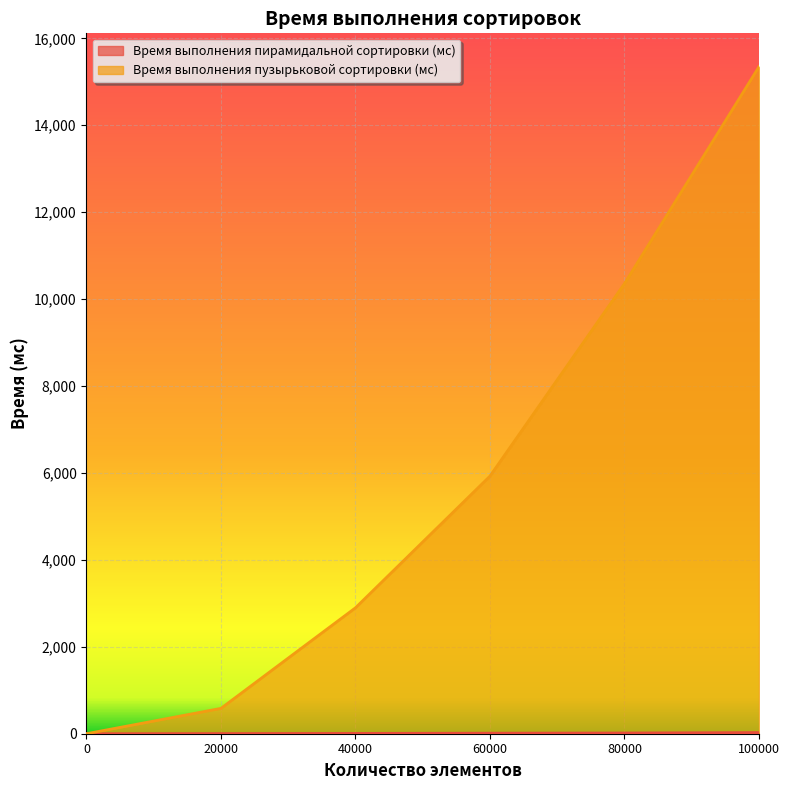

At how many categories does at least one series exceed 3633?

3